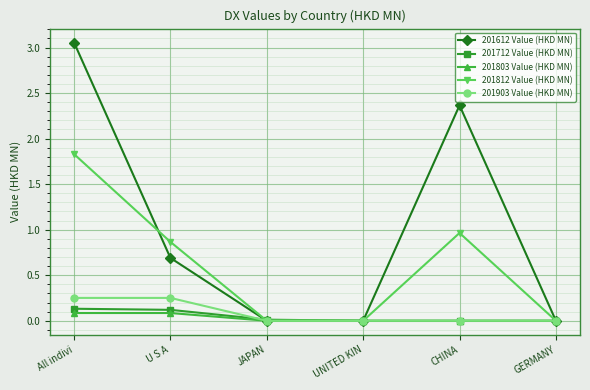

Which series changed the most between U S A and JAPAN?

201812 Value (HKD MN)